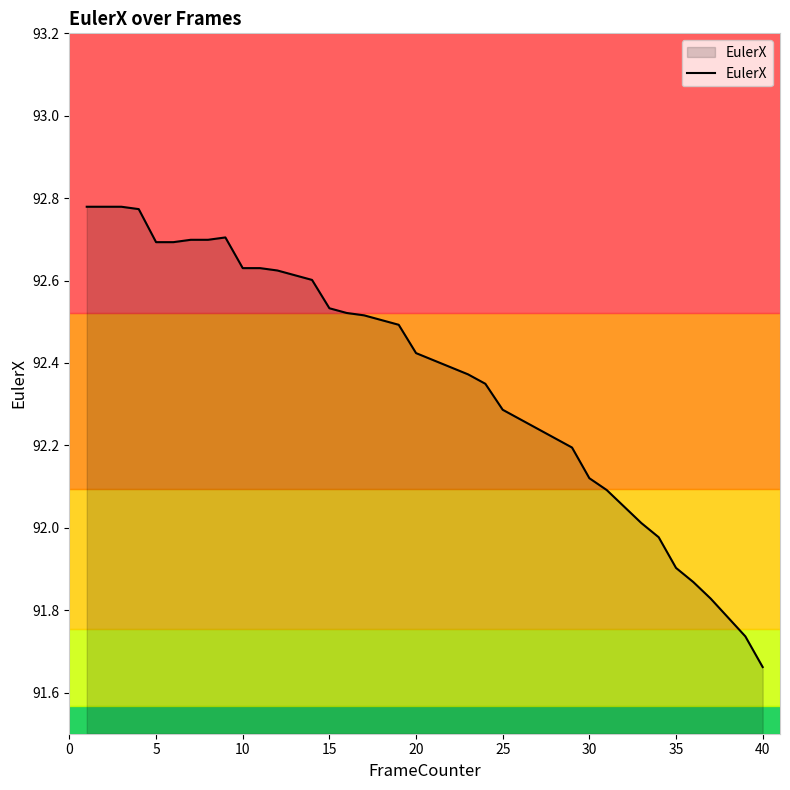

Which category has the lowest value in the EulerX series?

40